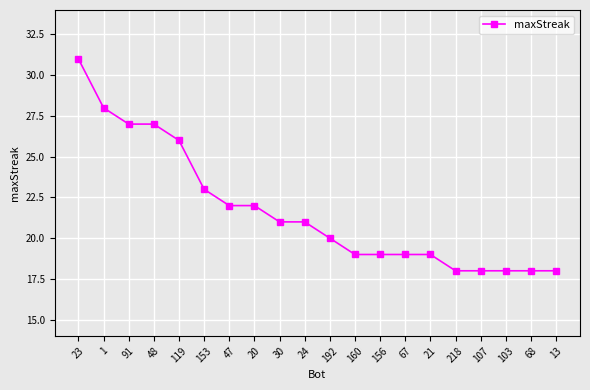

Is this an area chart (filled region under the line)?

No